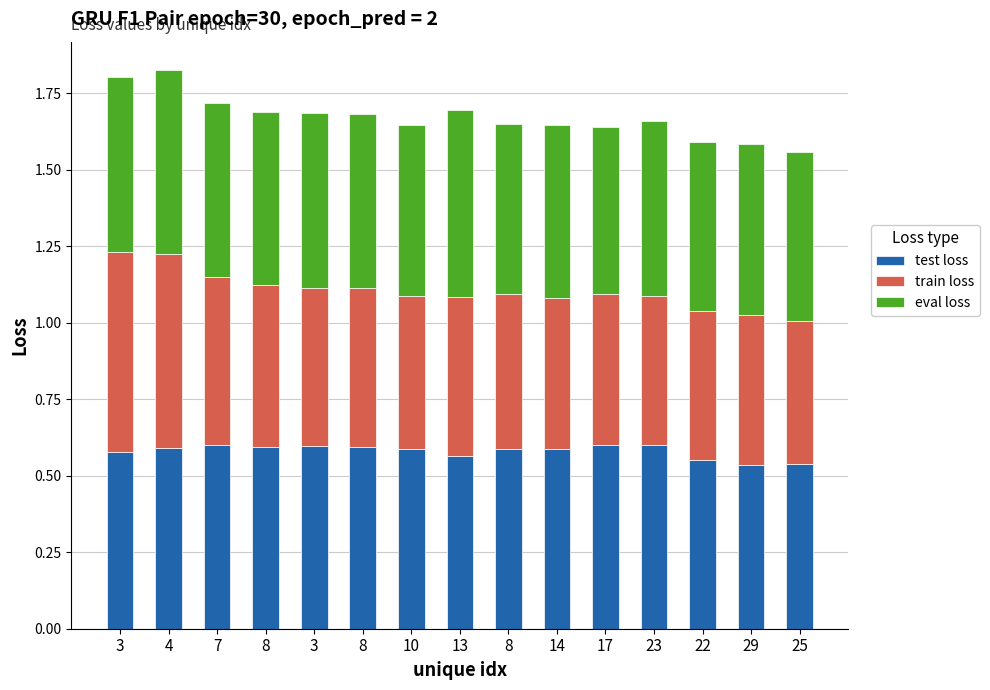

Which series has the widest spread of values?

train loss